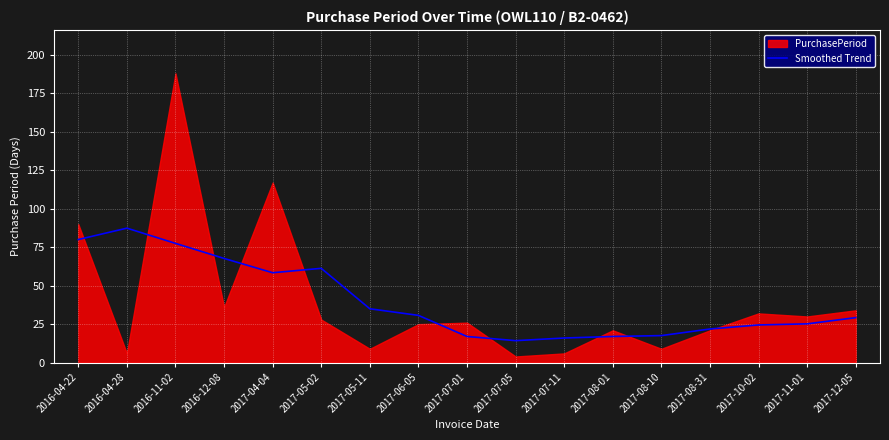

What is the change in value from 2017-07-05 to 2017-07-11?

+1.7